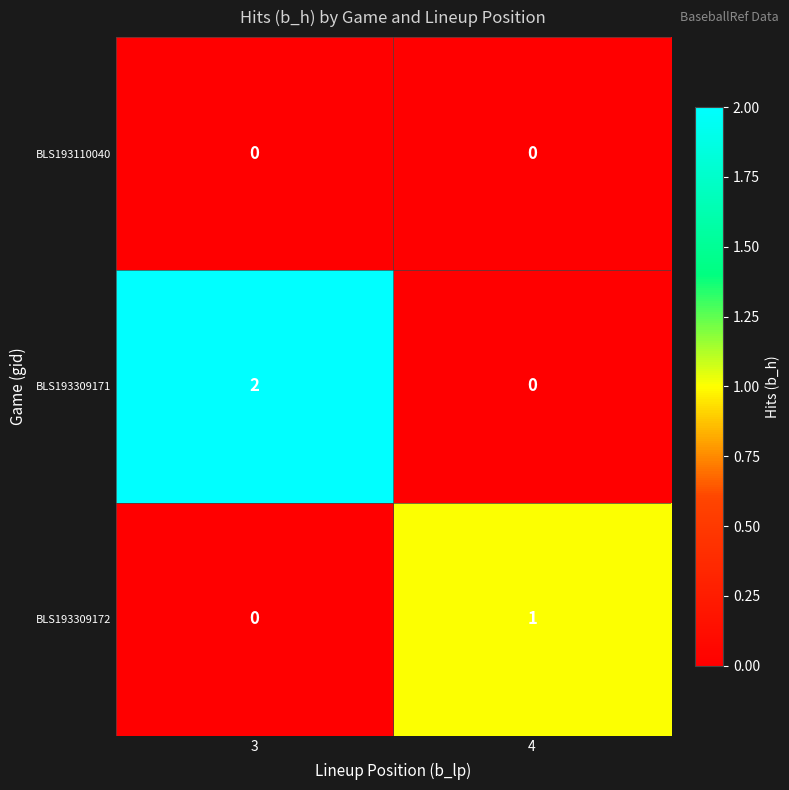

Between 3 and 4, which series saw the biggest shift?

BLS193309171